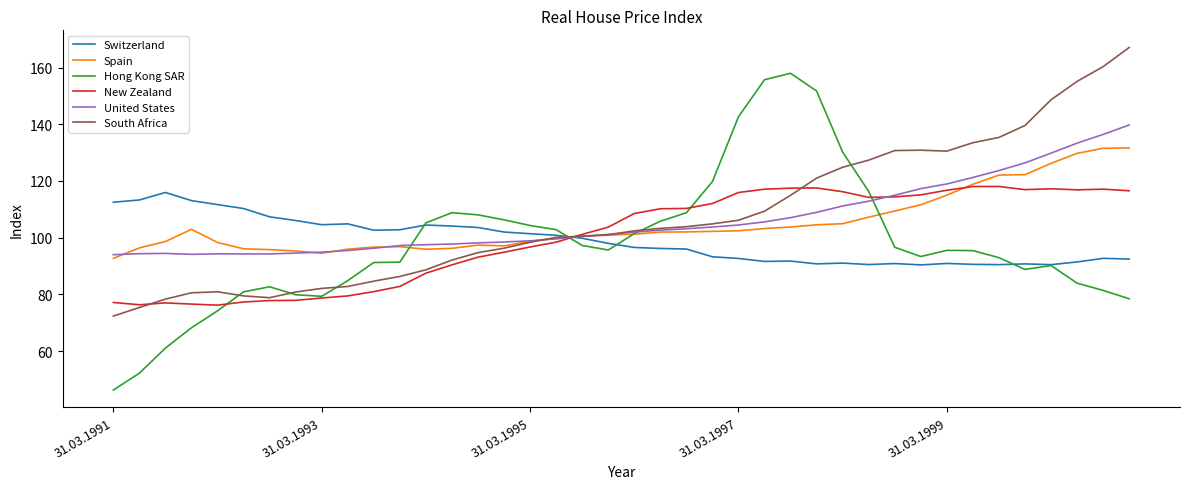

What is the greatest value displayed?

167.1